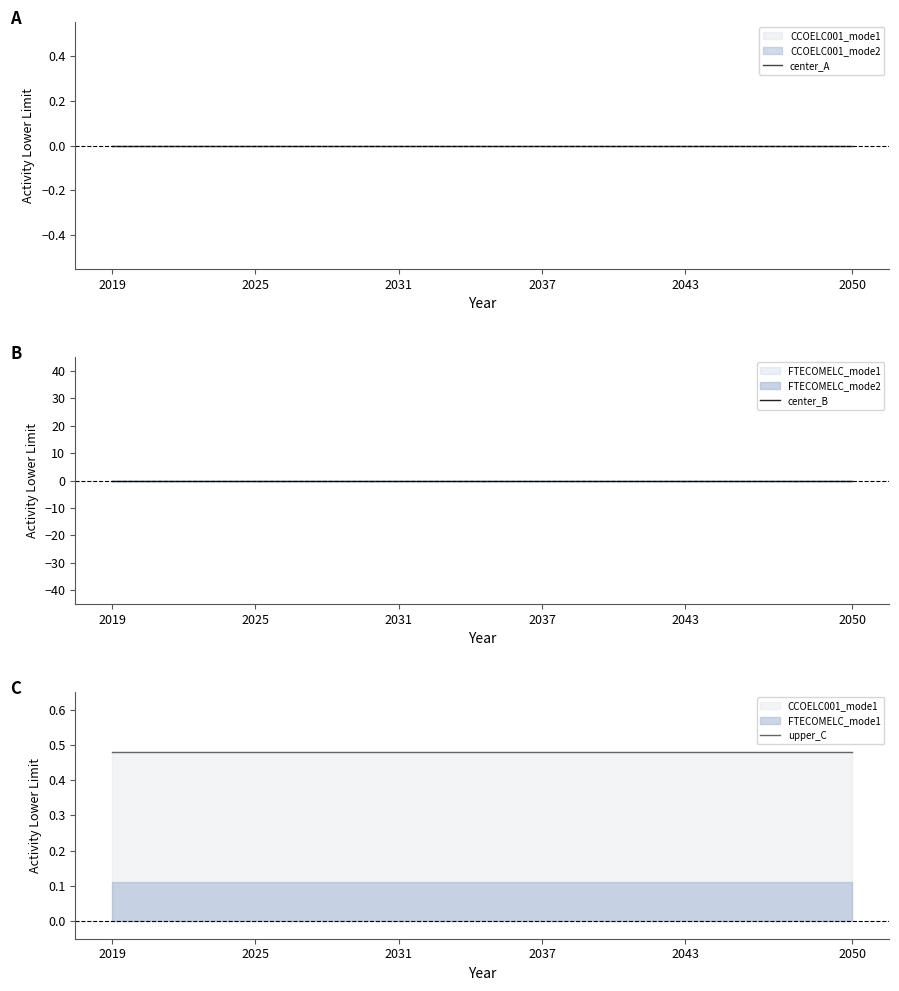

What is the total value across all series at 2031?

0.5